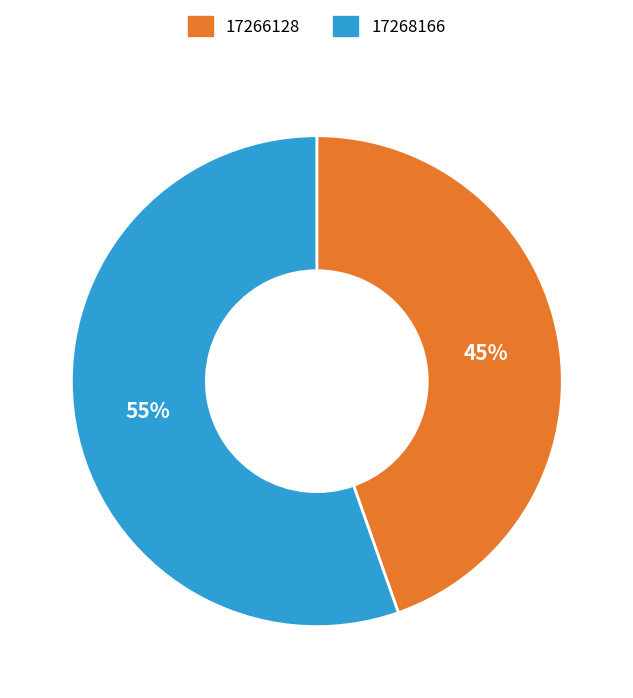

Between 17266128 and 17268166, which is larger?

17268166